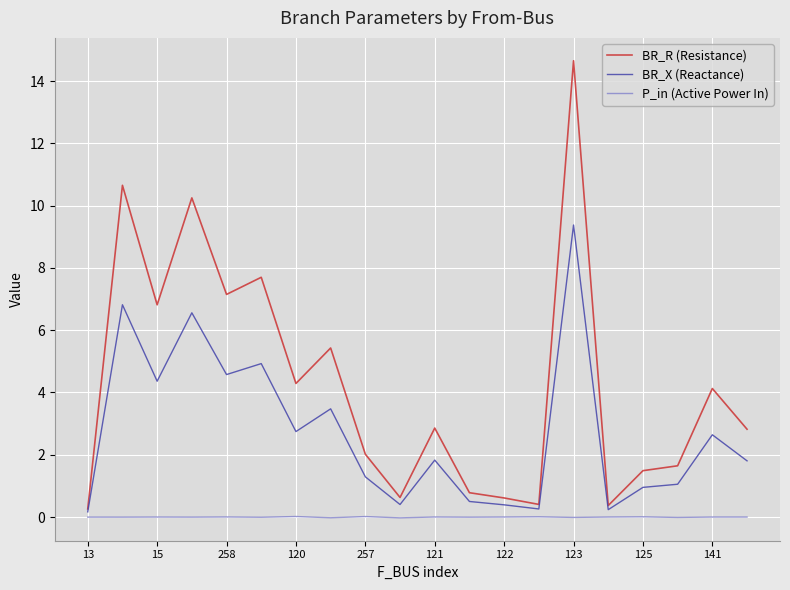

Which series has the widest spread of values?

BR_R (Resistance)